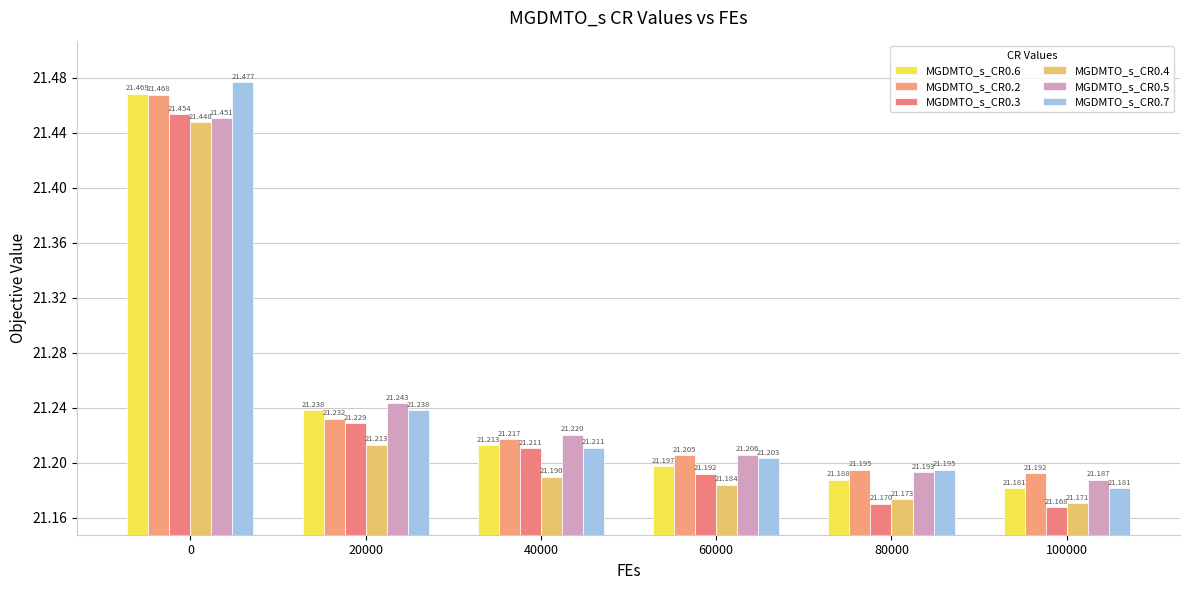

Between 20000 and 40000, which series saw the biggest shift?

MGDMTO_s_CR0.7